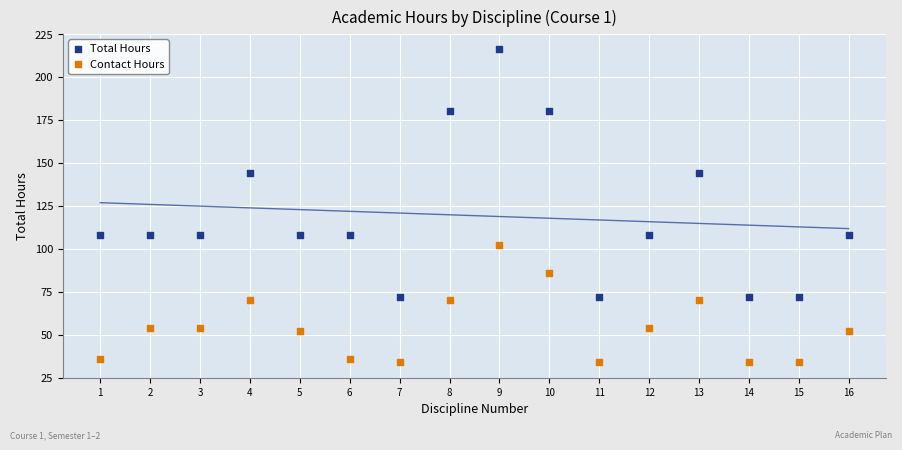

Across all data points, what is the range of Y values (max minus min)?

182